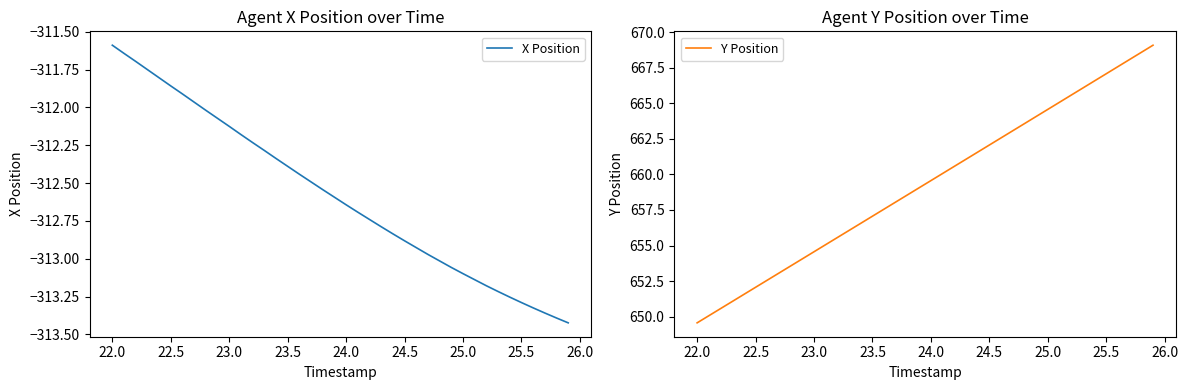

True or false: X Position and Y Position cross at least once.

False